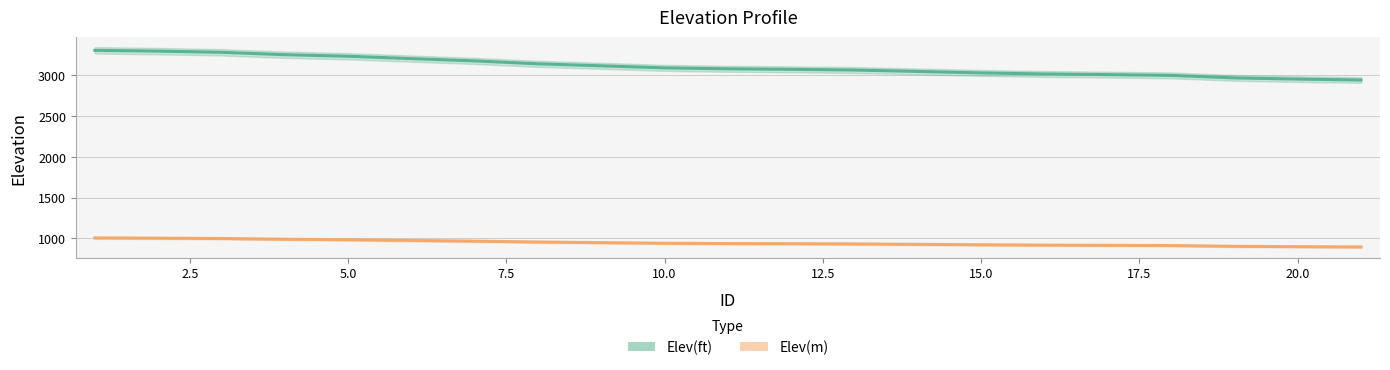

True or false: Elev(ft) has a value of 4285.0 at 16.

False